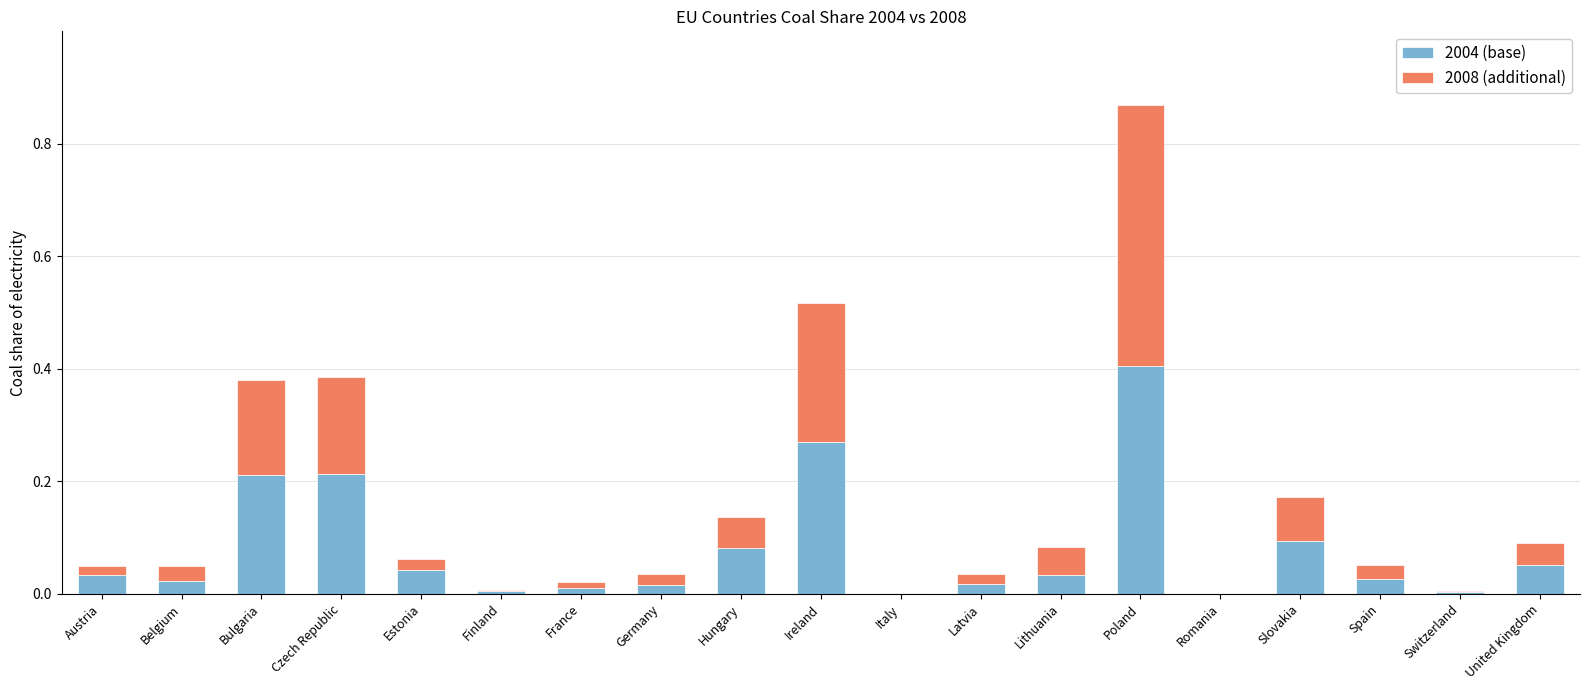

The value of 2004 (base) at Latvia is 0.0. True or false?

True